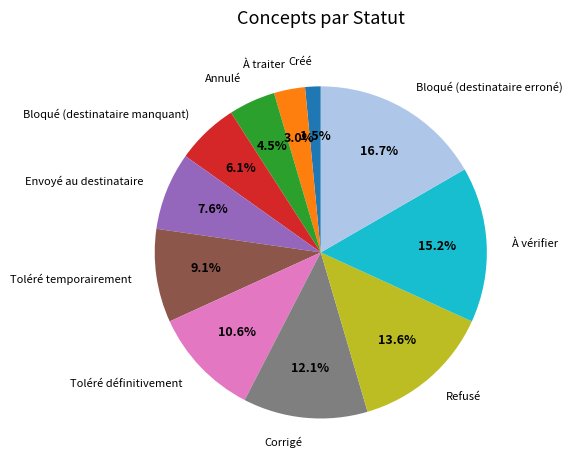

What percentage is NOT represented by Bloqué (destinataire manquant)?

93.9%